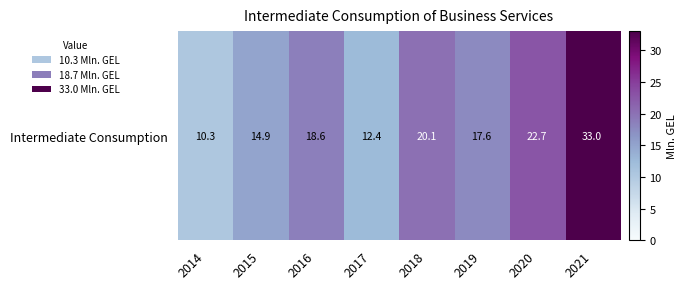

Which label corresponds to the largest value in the chart?

2021